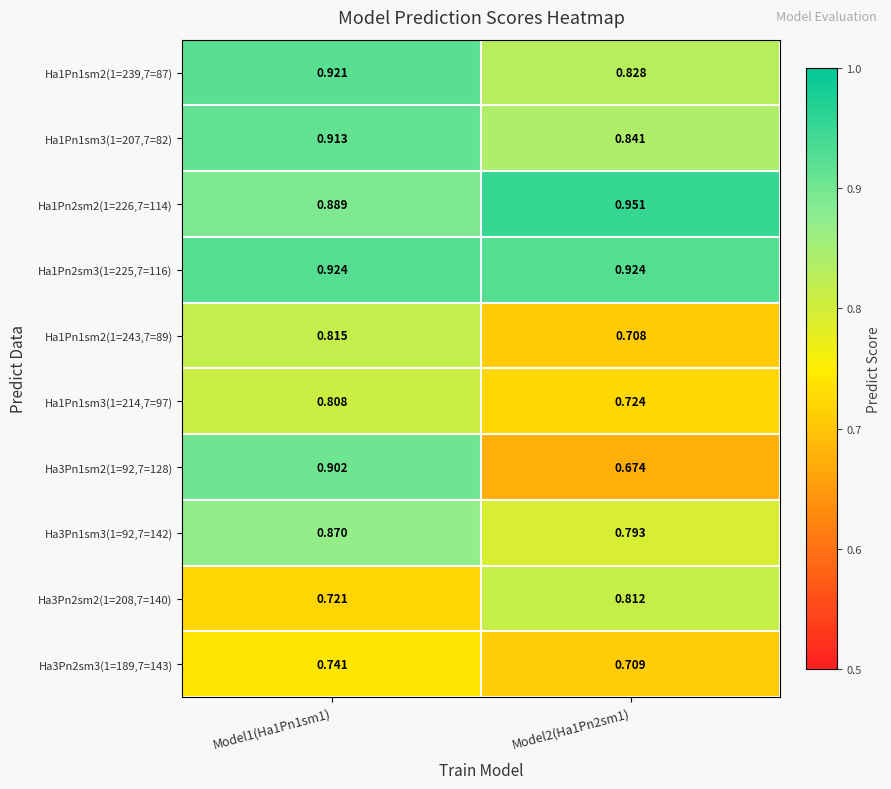

At how many categories does at least one series exceed 0?

2